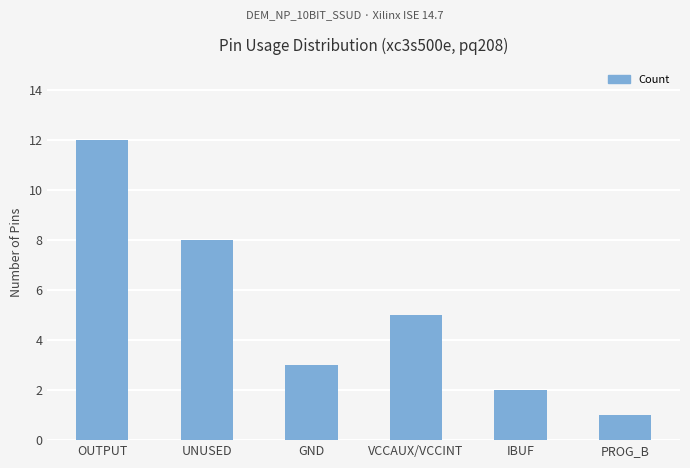

What is the change in value from UNUSED to GND?

-5